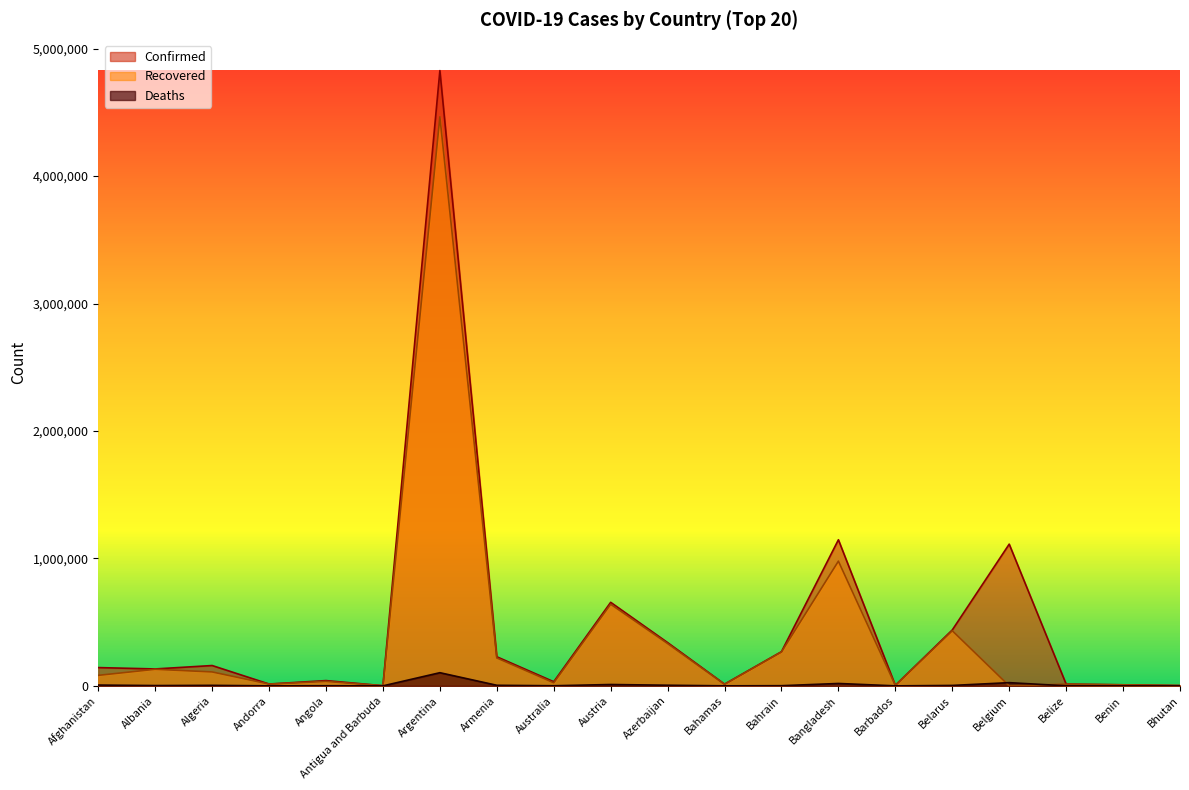

How many values in the Confirmed series are below 143439?

10